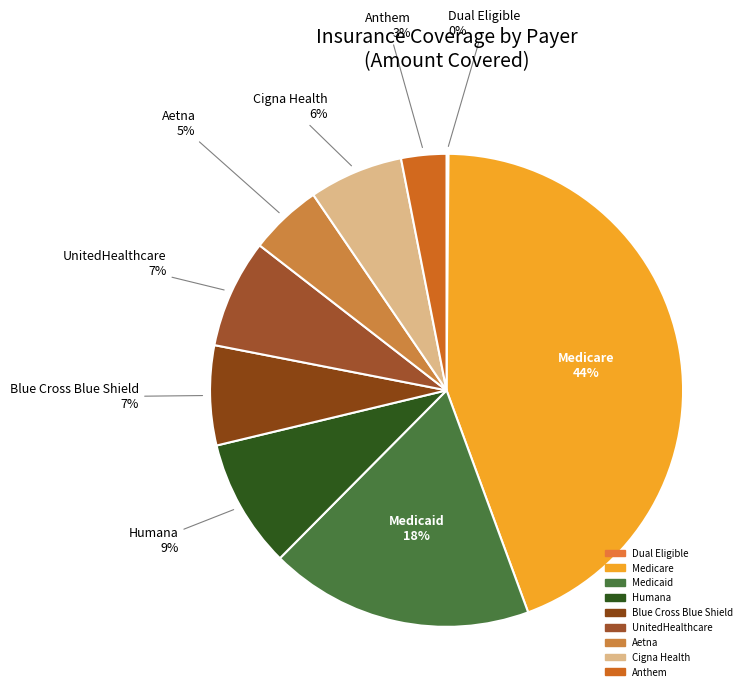

What is the largest slice in the pie chart?

Medicare